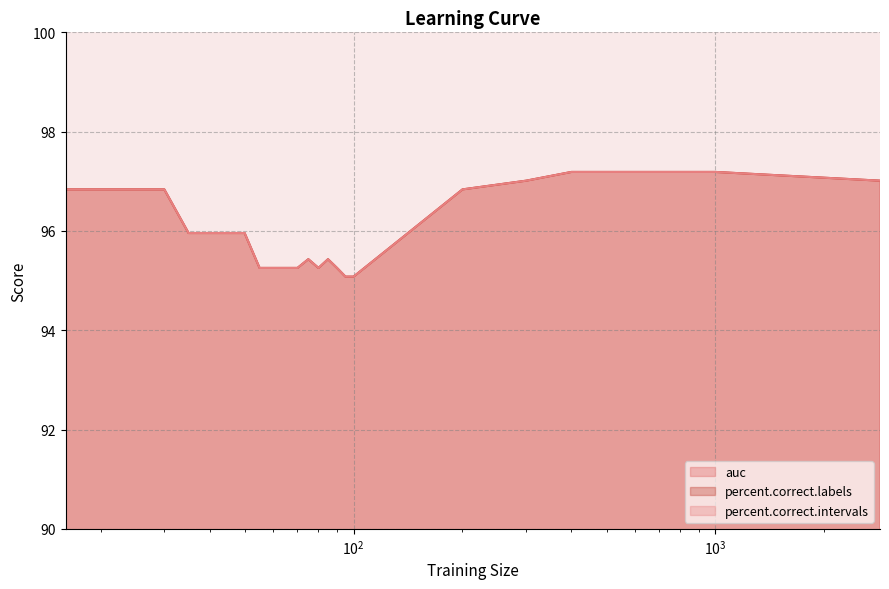

How many values in the percent.correct.labels series exceed 96?

15